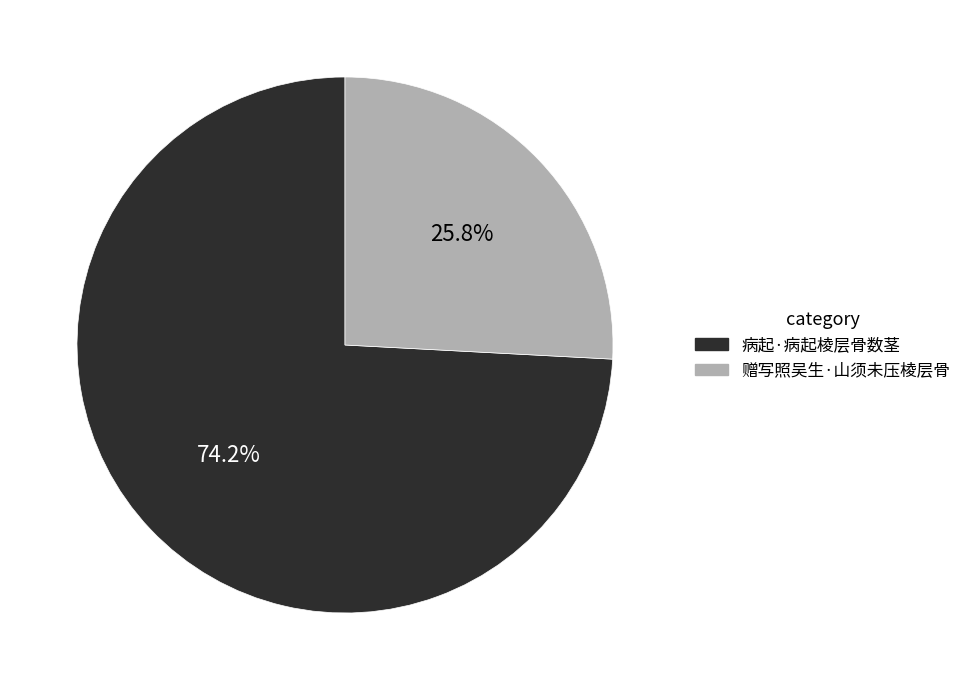

Is it true that 病起·病起棱层骨数茎 is 74% of the pie?

True